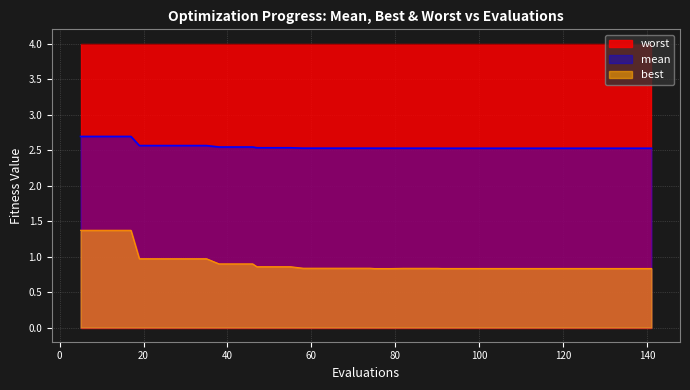

Which series changed the most between 27 and 79?

best